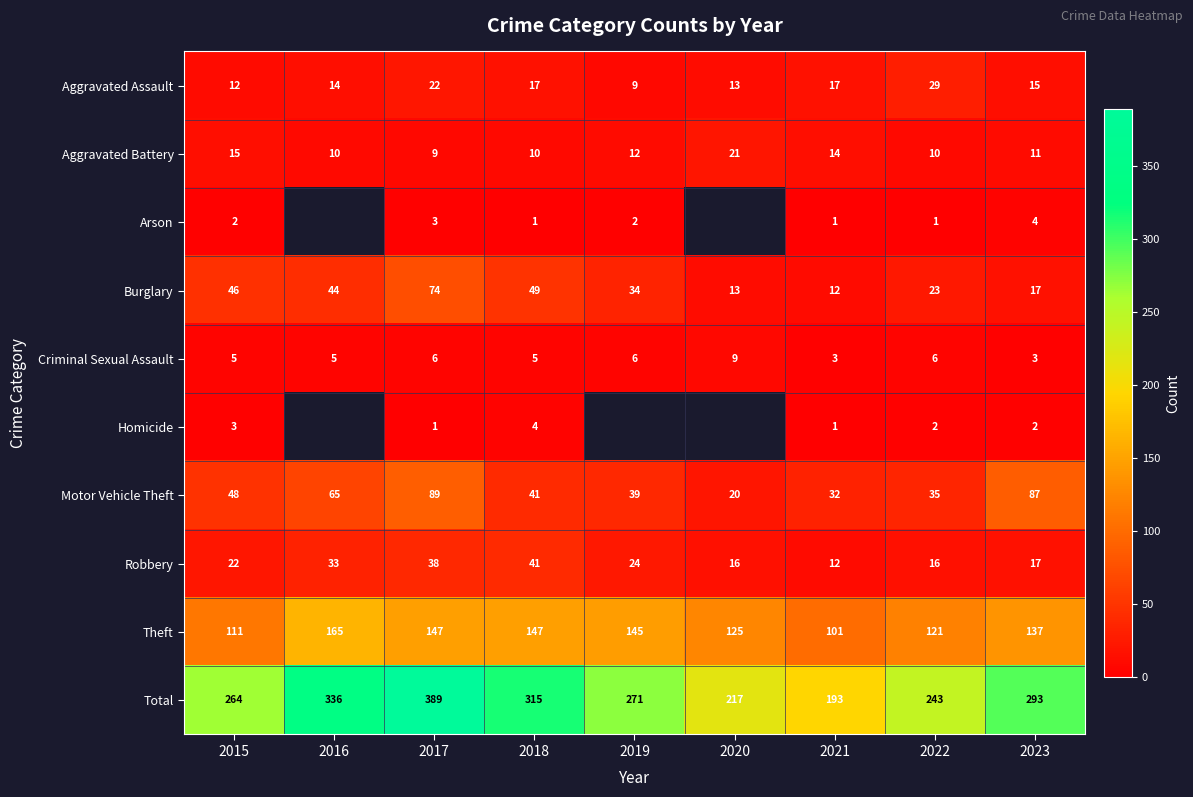

What is the sum of the Burglary values at 2020 and 2019?

47